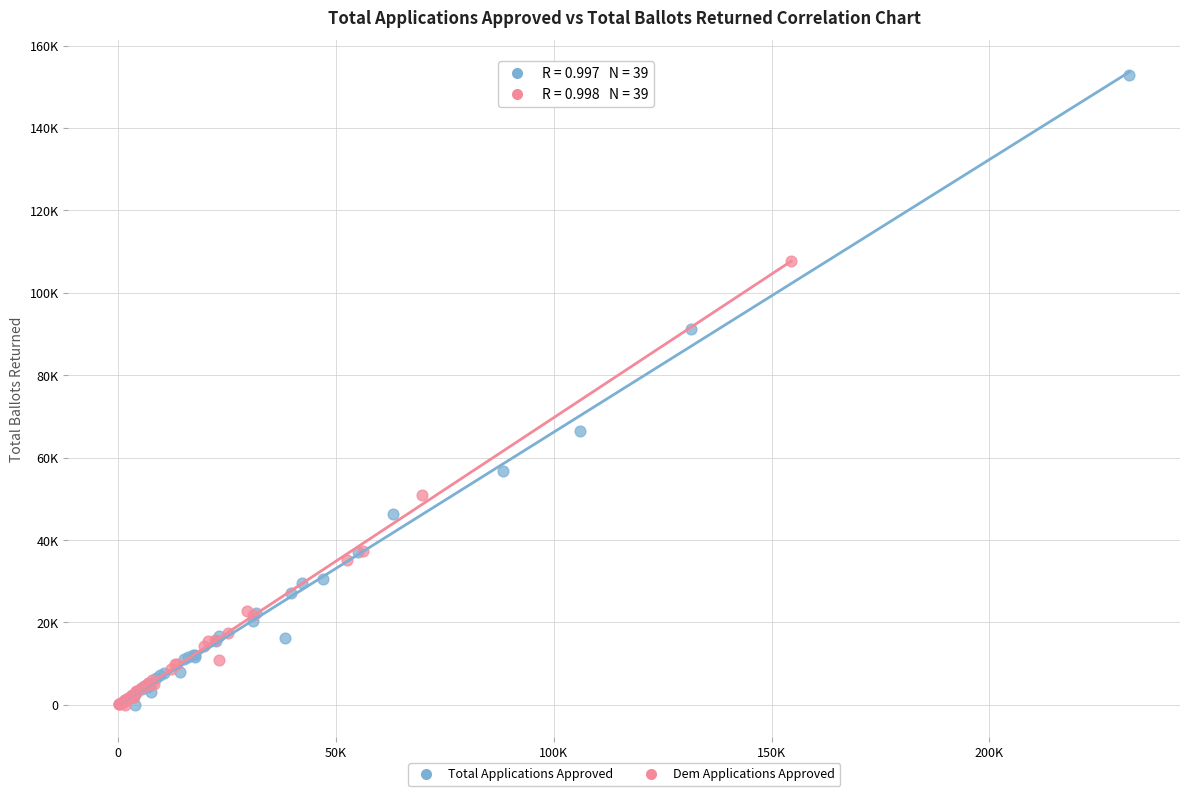

Which series has the widest spread of Y values?

Total Applications Approved